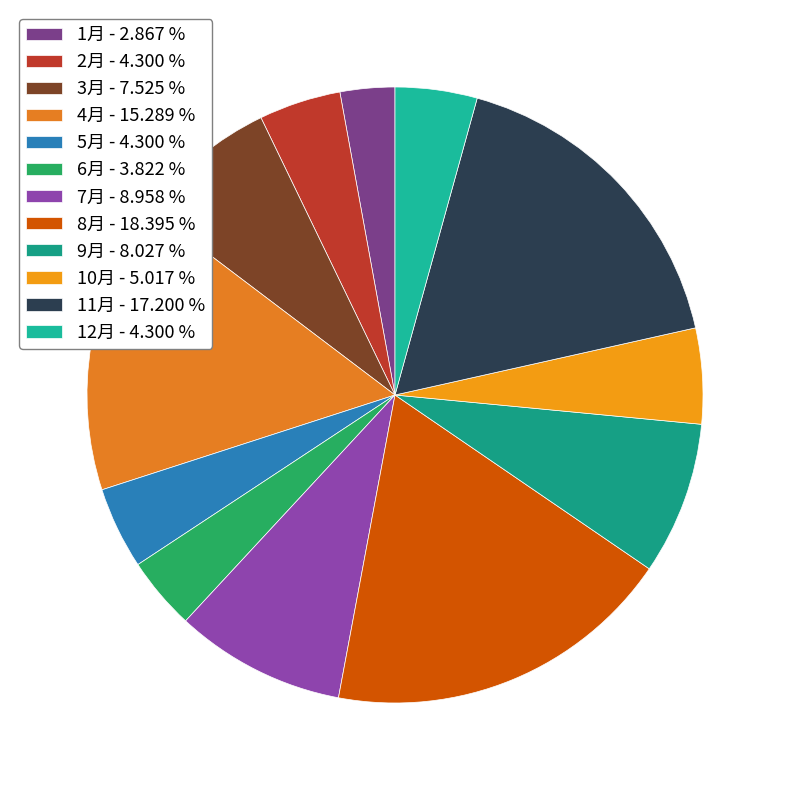

How many segments does this pie chart have?

12